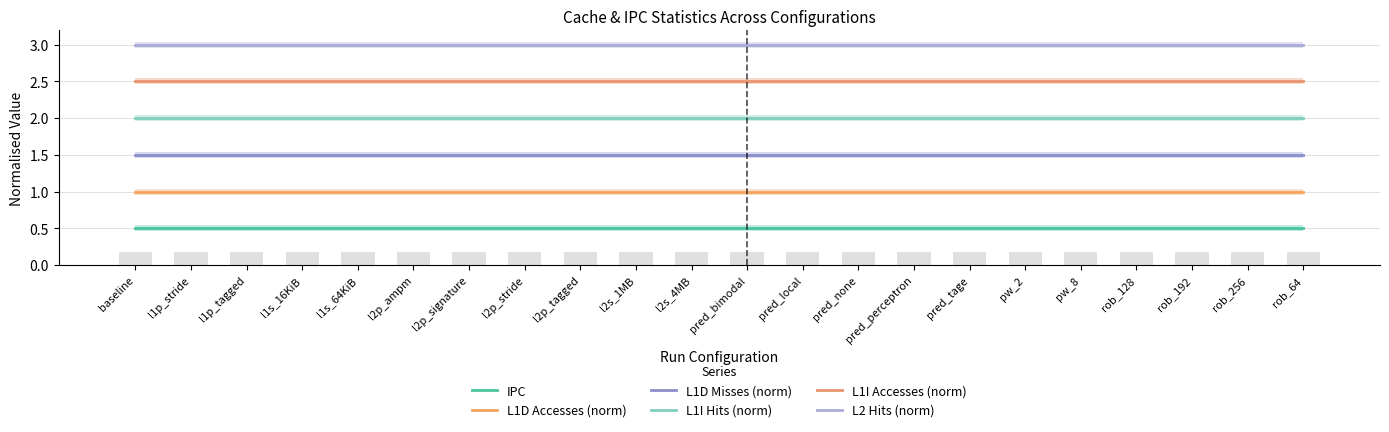

Rank the series by their maximum value, from highest to lowest.

L2 Hits (norm), L1I Accesses (norm), L1I Hits (norm), L1D Misses (norm), L1D Accesses (norm), IPC